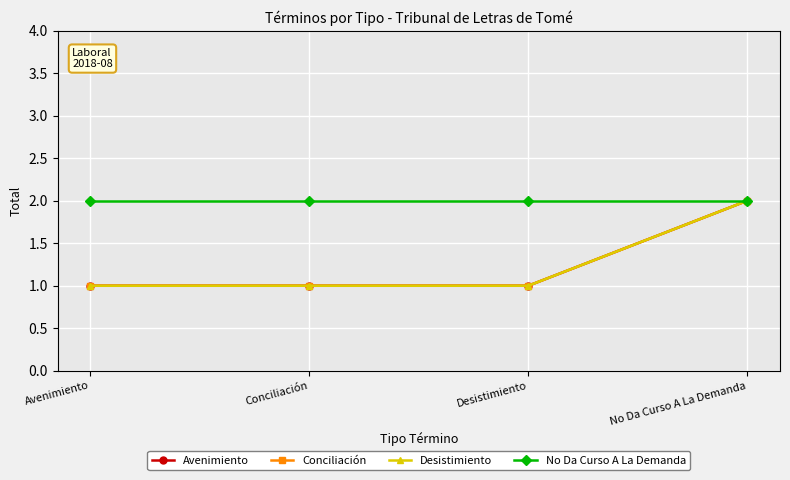

How many Conciliación values are between 1 and 2?

4